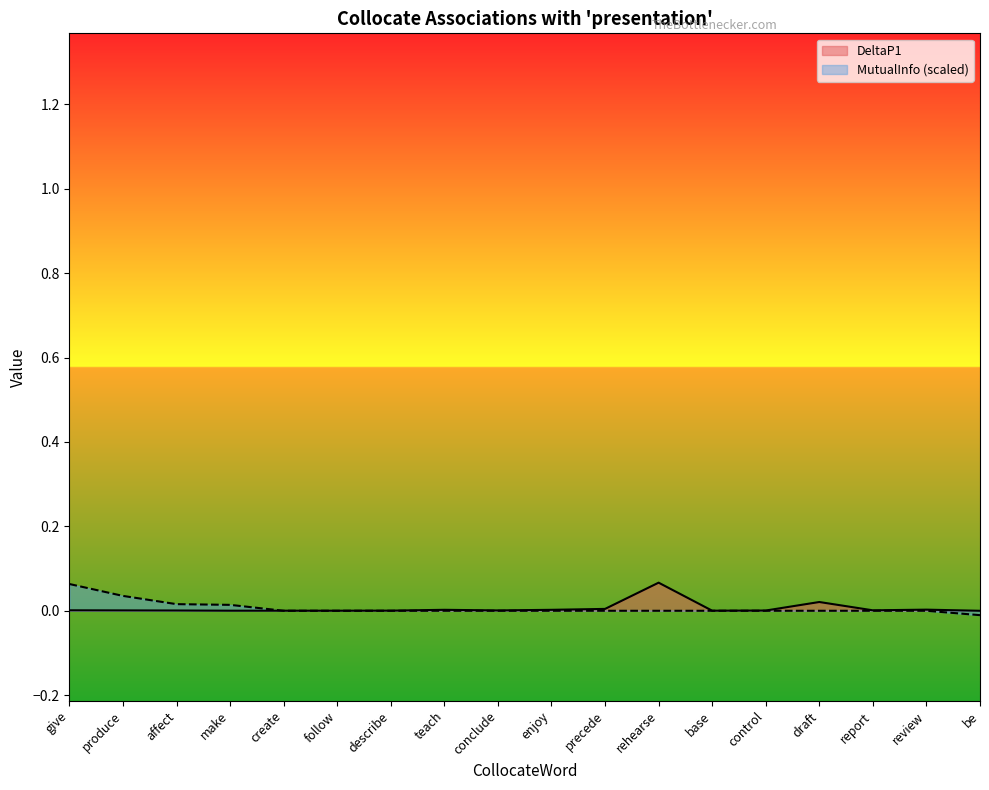

What is the label of the 2nd point from the left?

produce